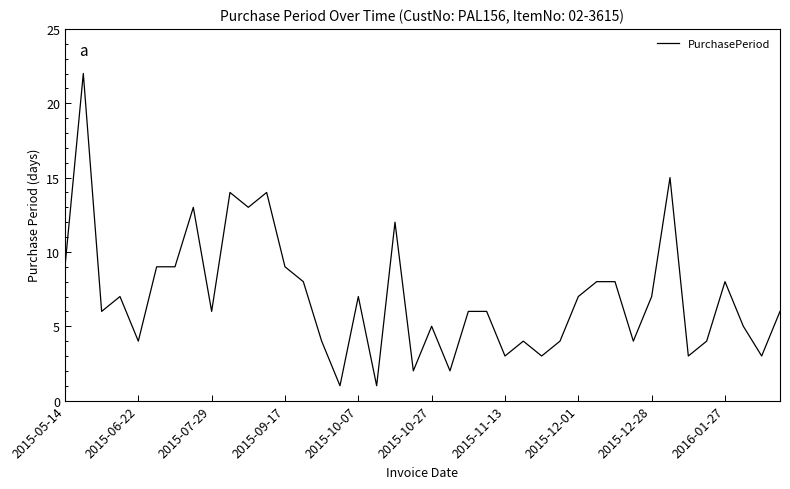

What is the greatest value displayed?

22